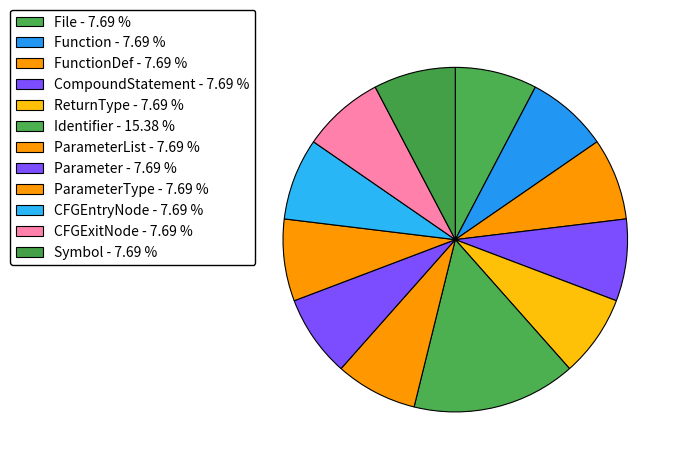

How many segments does this pie chart have?

12